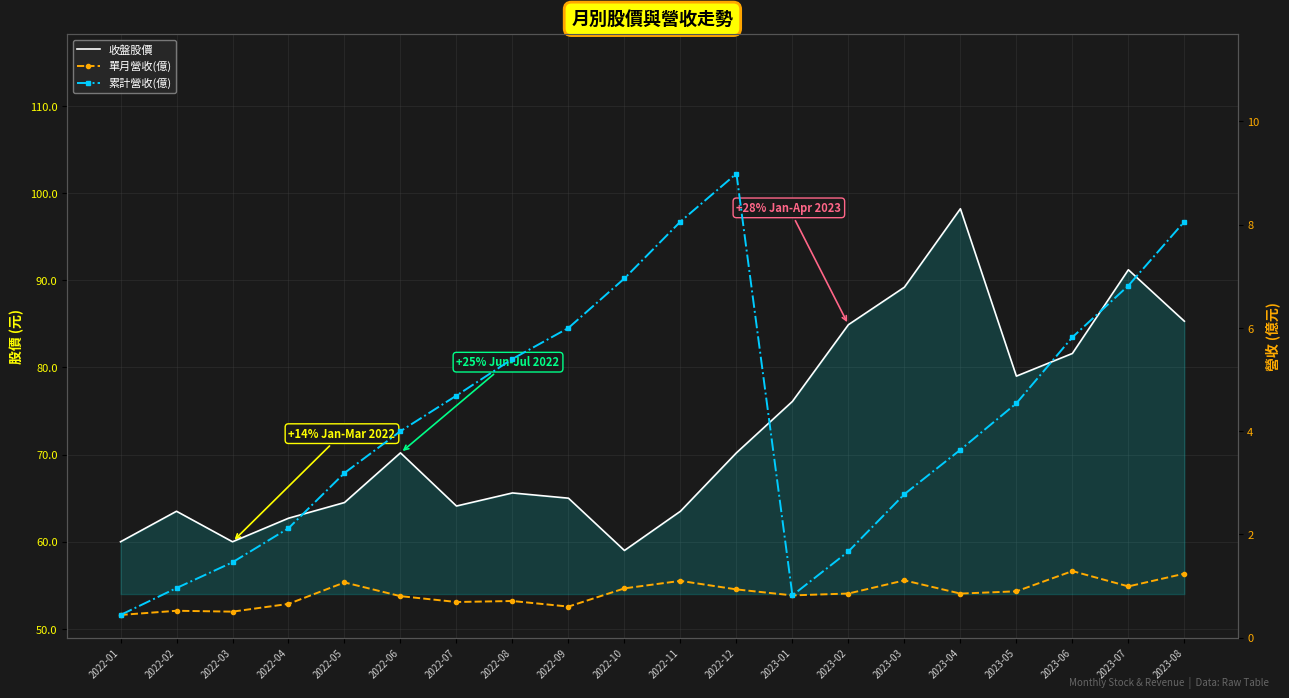

What is the label of the 6th point from the left?

2022-06